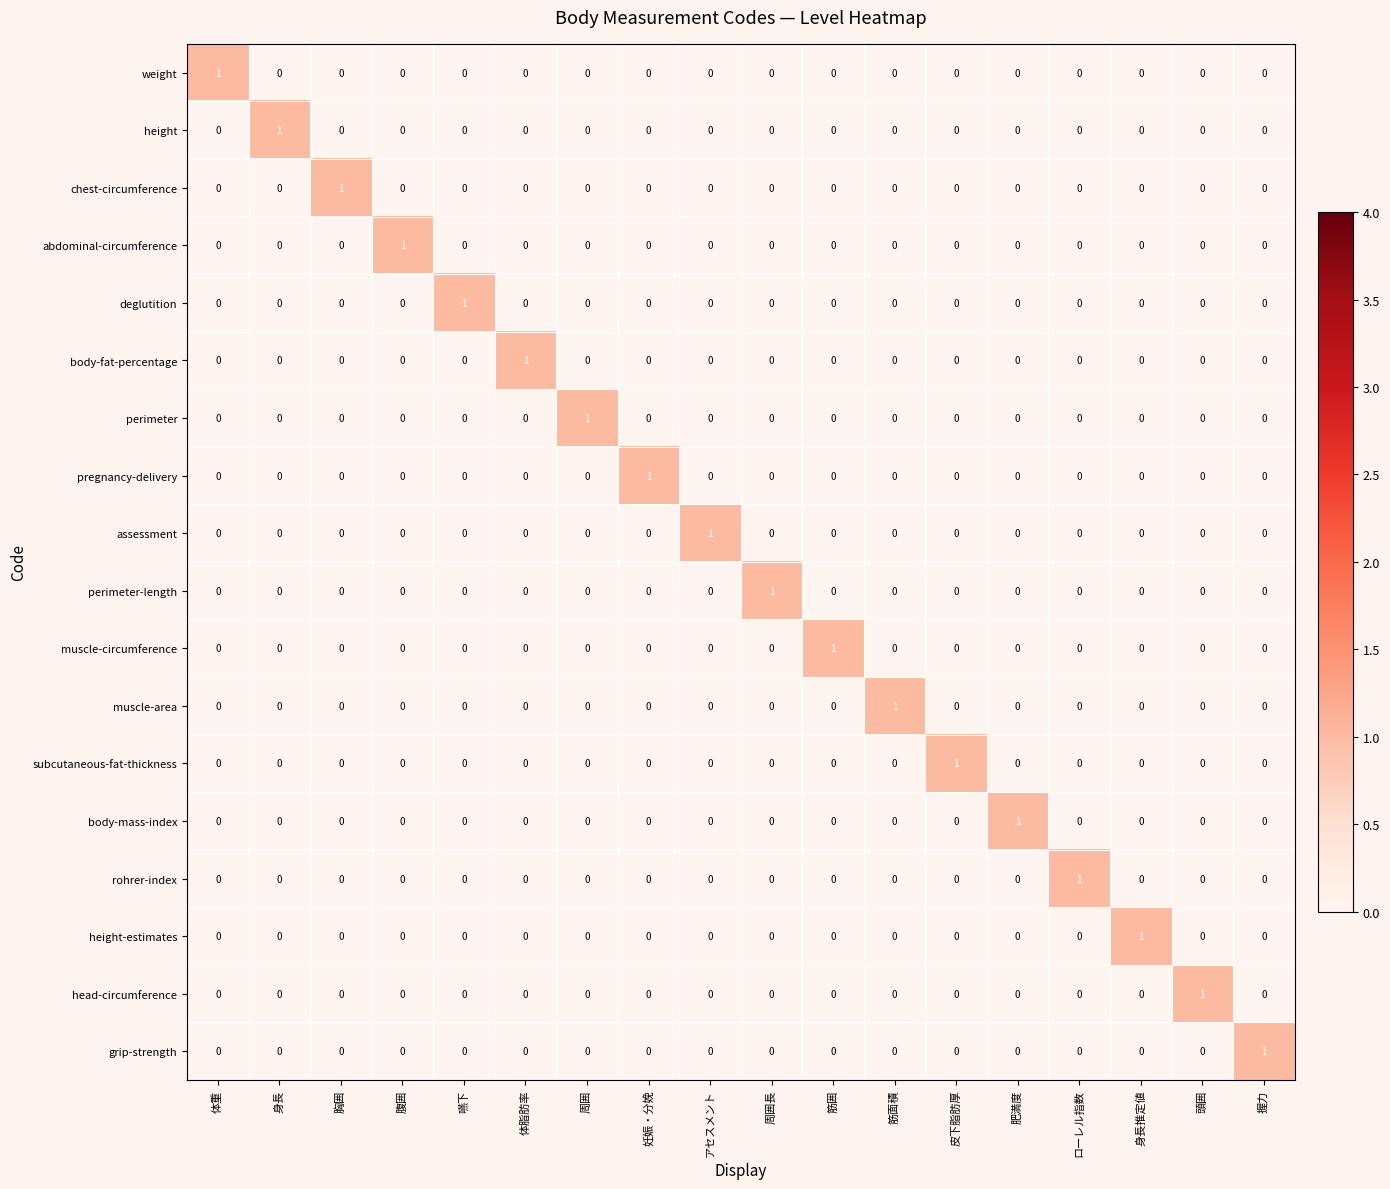

The height series shows 1 at 筋面積. True or false?

False